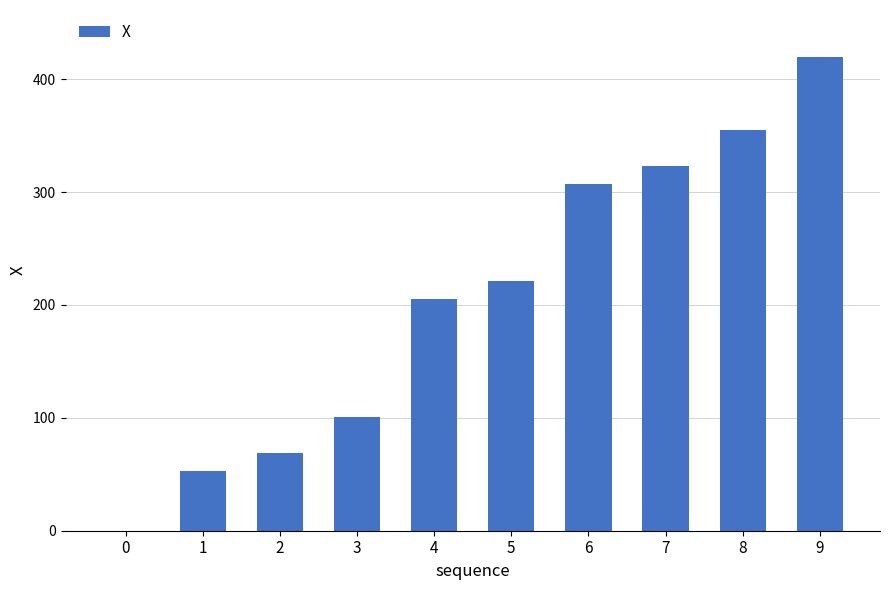

What is the sum of all values?

2053.0